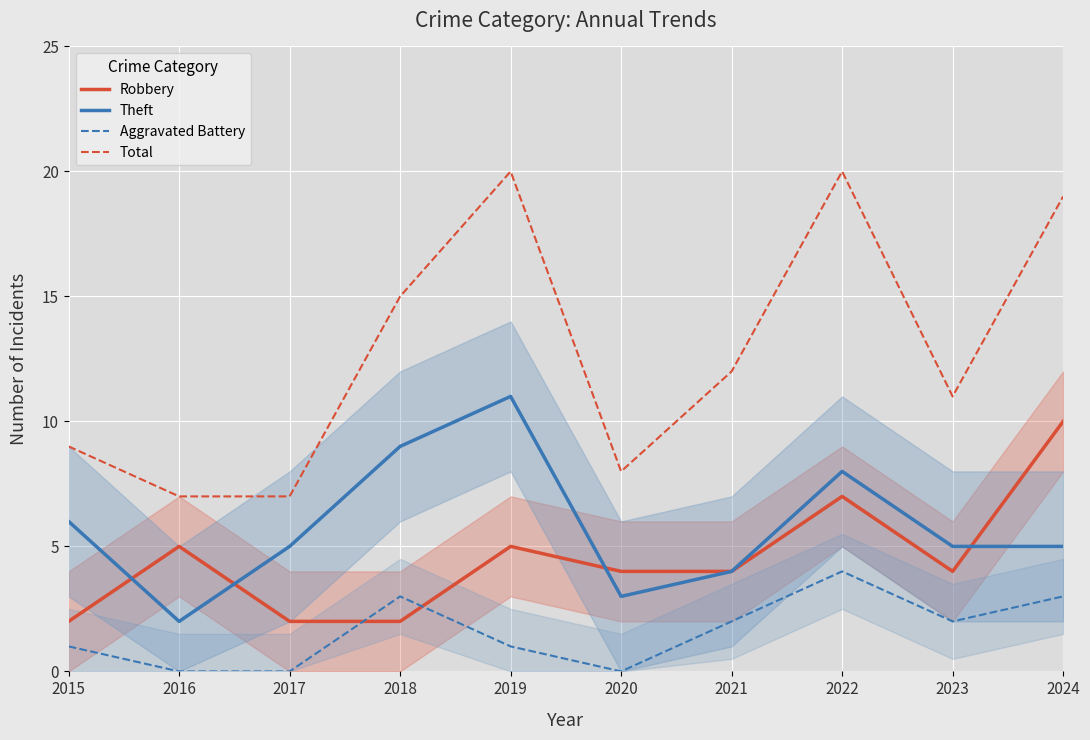

What is the lowest value of the Total series?

7